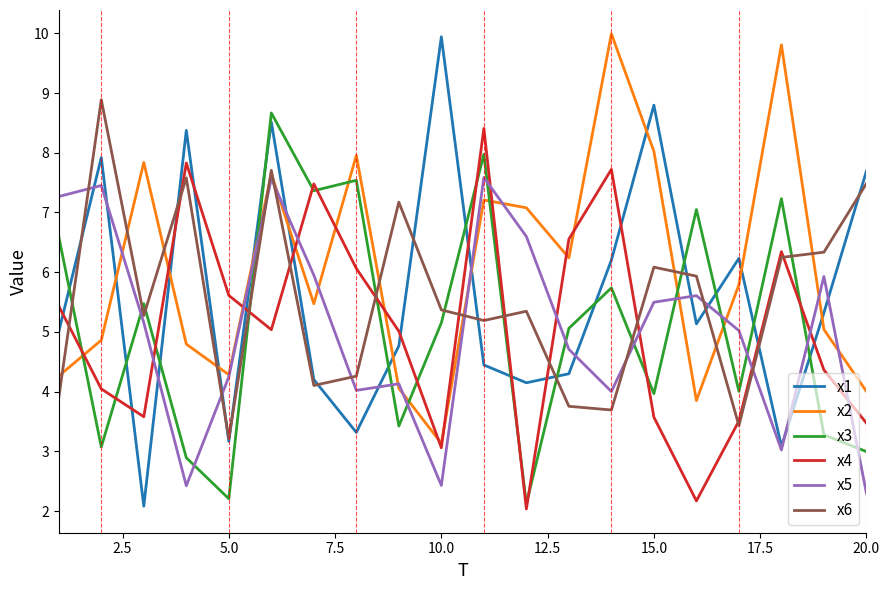

Which series has the widest spread of values?

x1